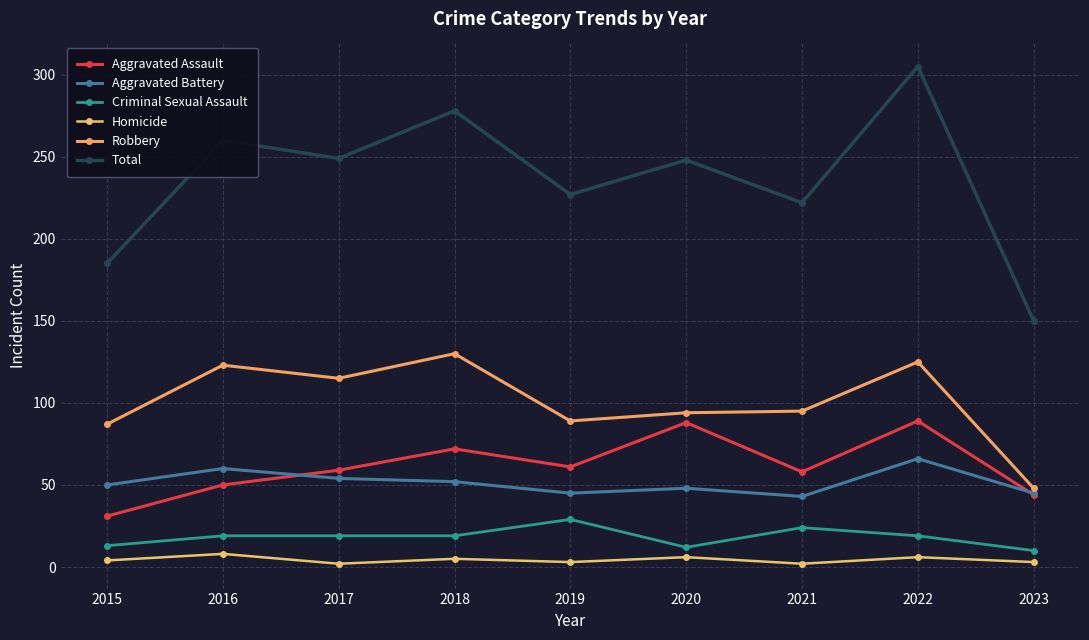

True or false: Robbery has a value of 130 at 2018.

True